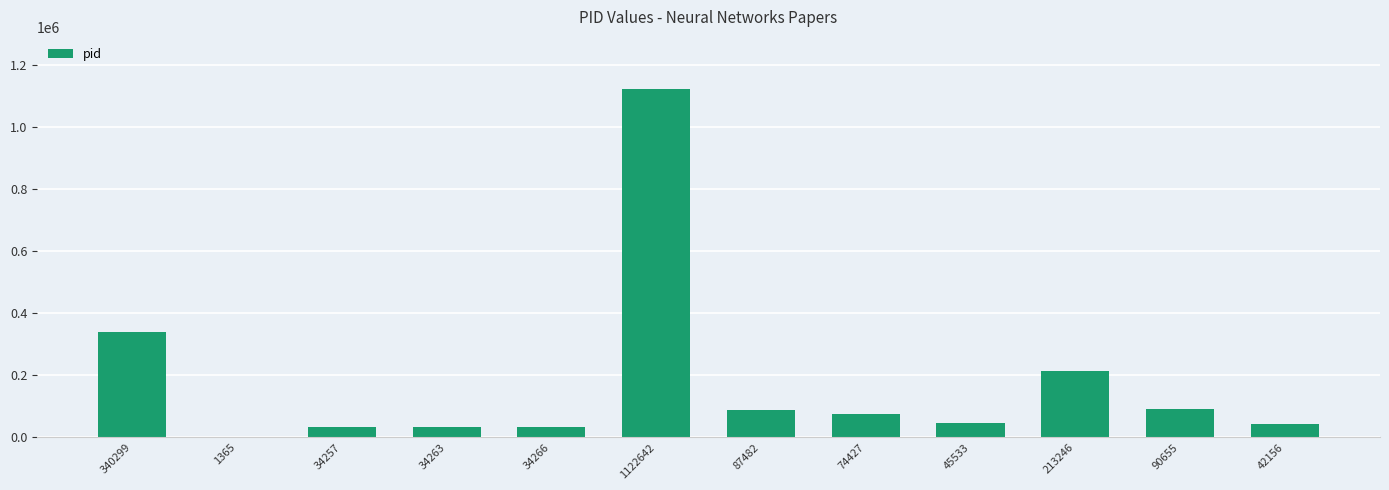

Which label corresponds to the largest value in the chart?

1122642